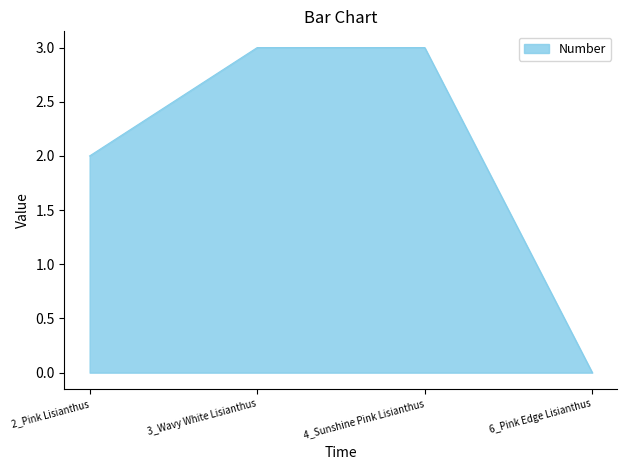

How many values are above zero?

3